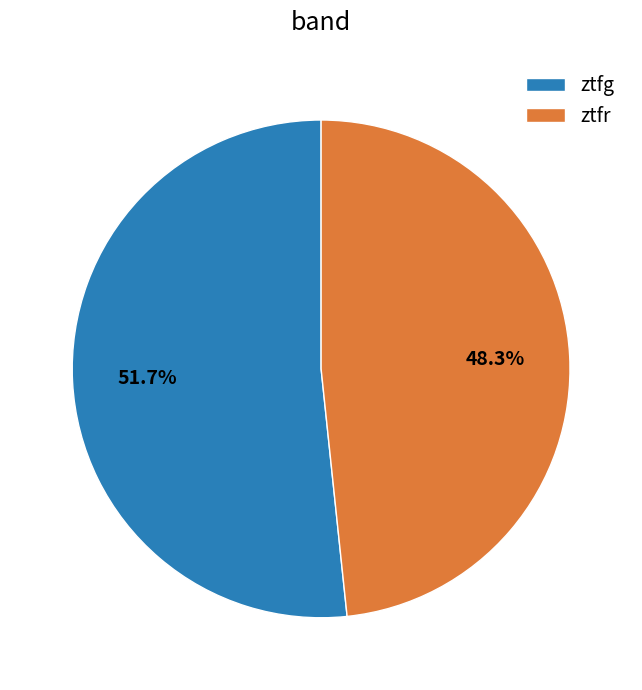

Between ztfr and ztfg, which is larger?

ztfg